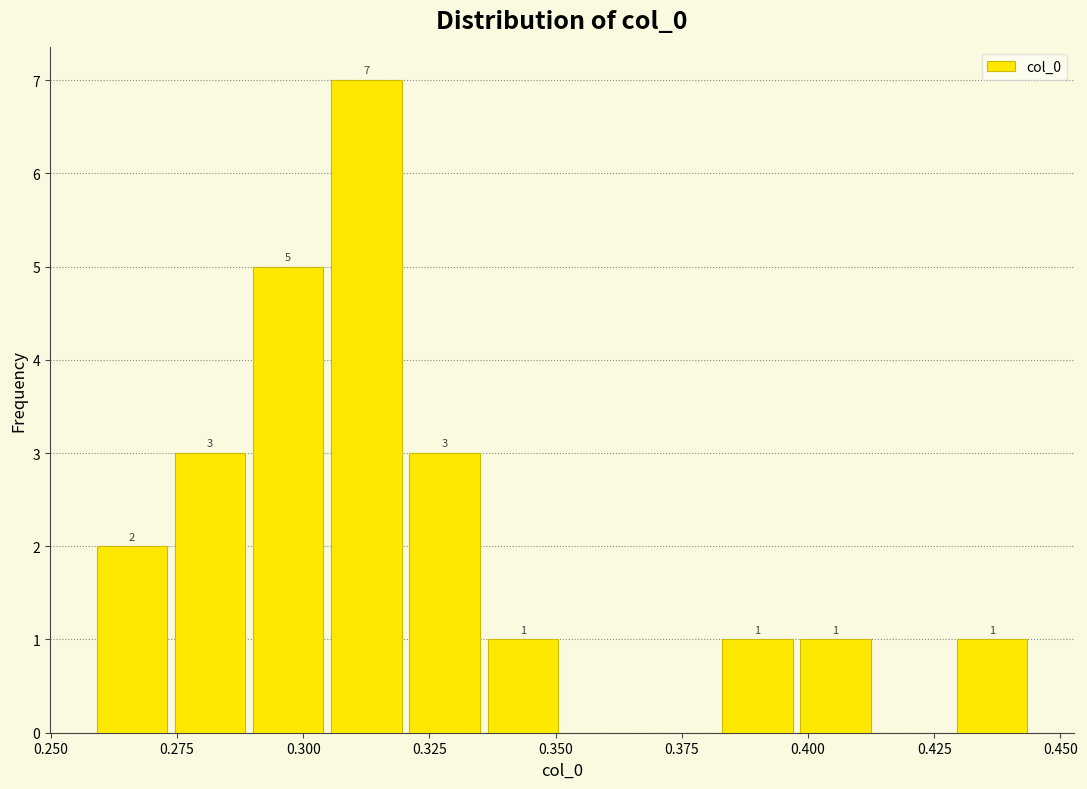

Around what value on the x-axis is the tallest bar? Give the approximate position of its centre, as read against the axis.

0.310